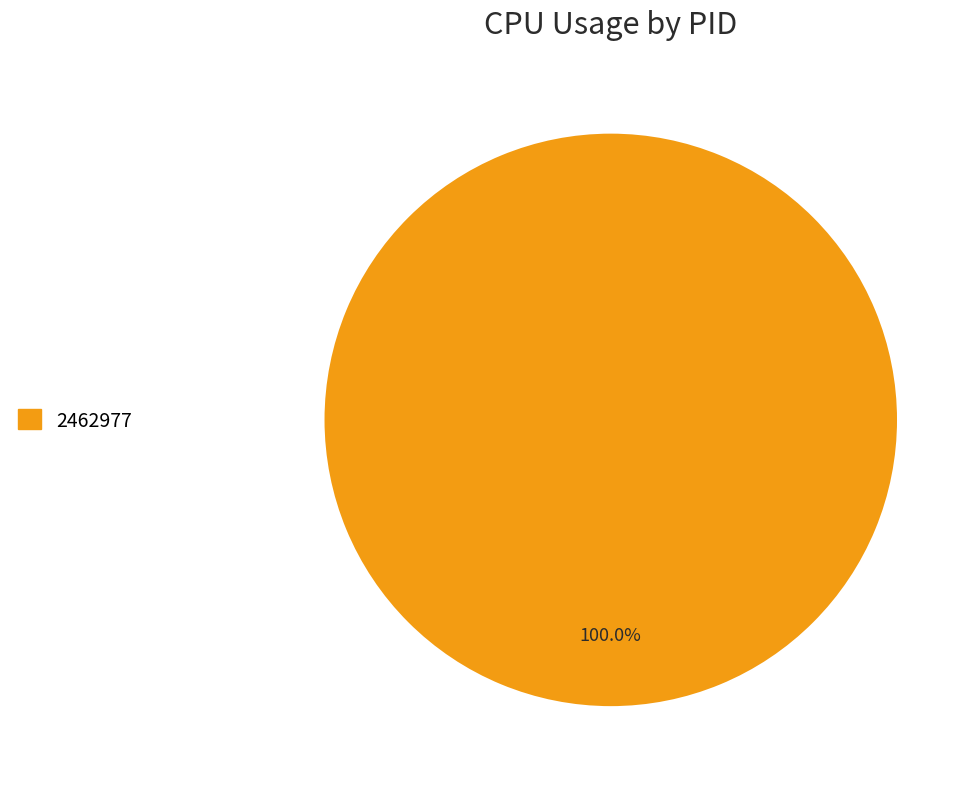

Is there any slice that represents more than half of the pie?

Yes